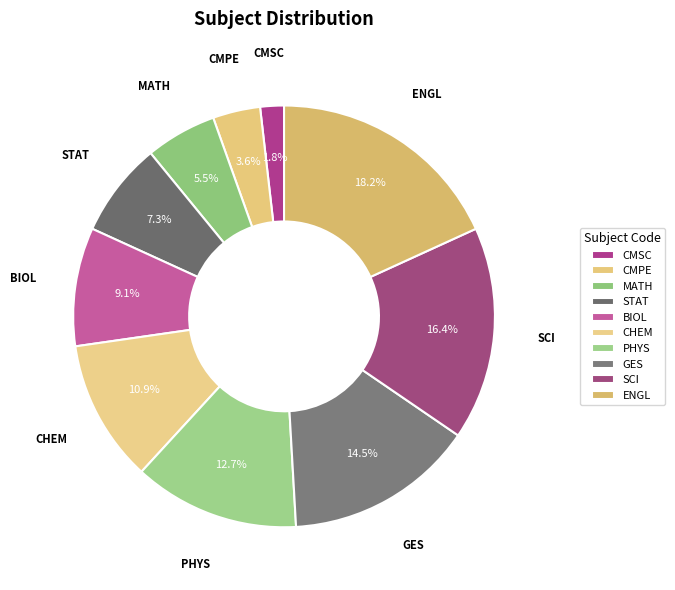

Do CHEM and MATH together represent more than half of the pie?

No